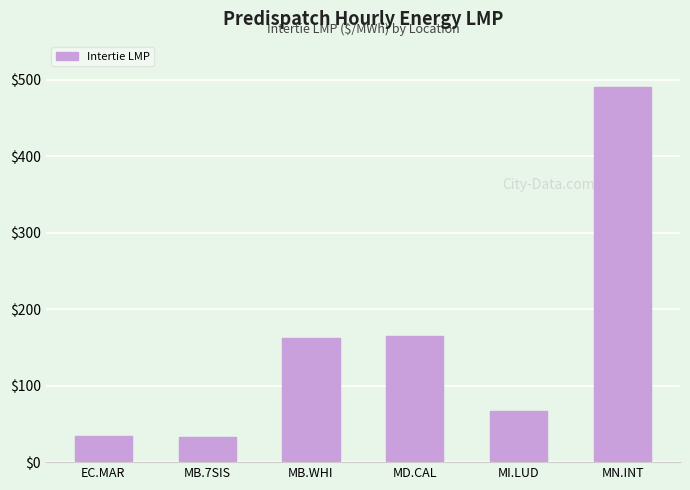

What is the difference between the second highest and minimum values?

132.4